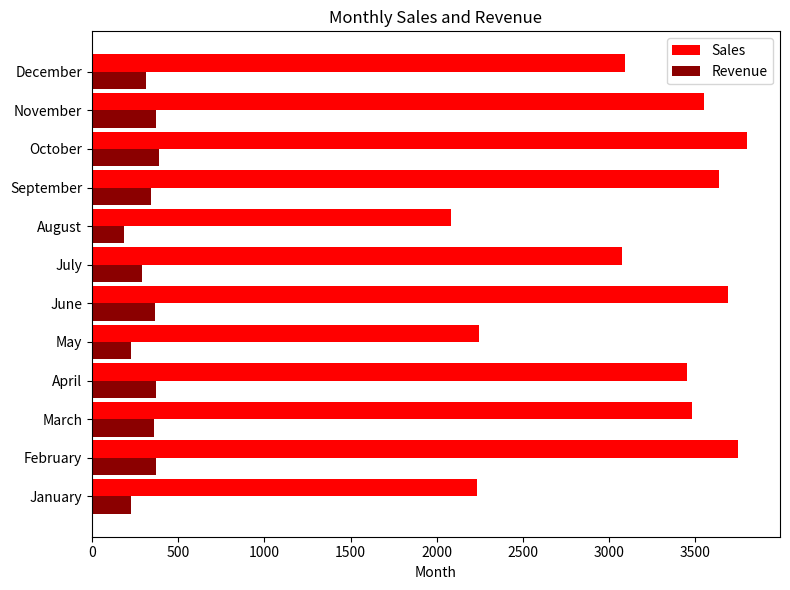

What is the maximum value for Revenue?

391.1